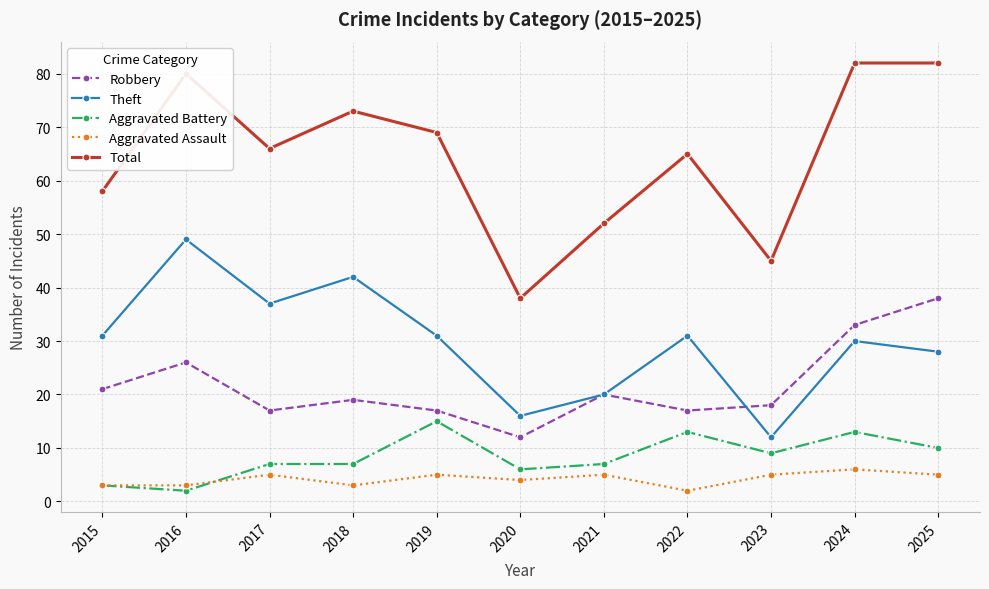

At 2017, list the series in order from largest to smallest.

Total, Theft, Robbery, Aggravated Battery, Aggravated Assault